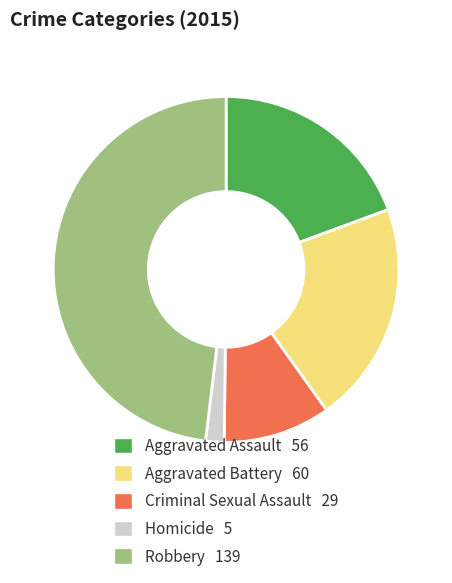

The Robbery slice represents 58% of the pie. True or false?

False